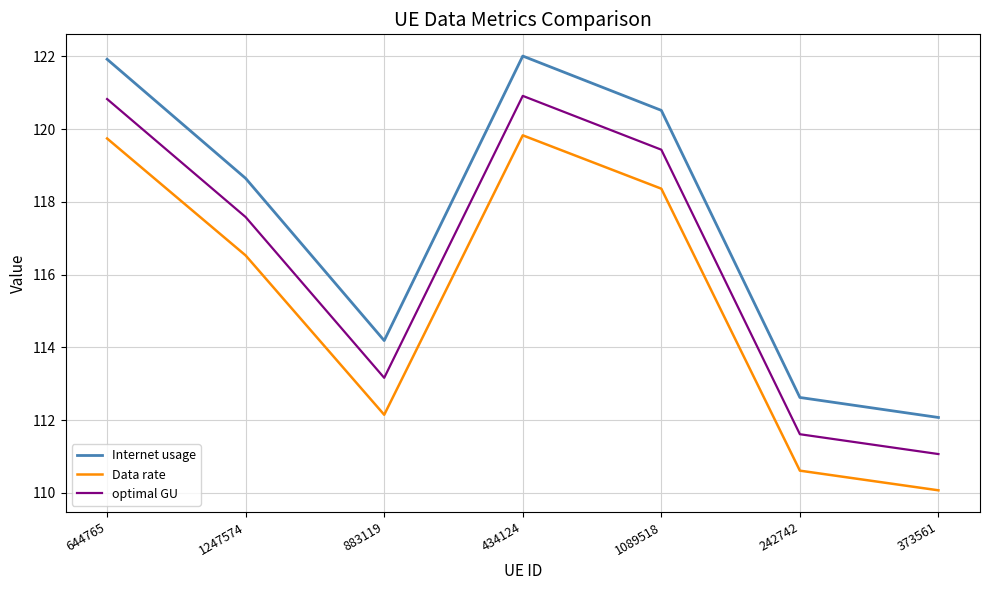

What is the sum of all optimal GU values?

814.6